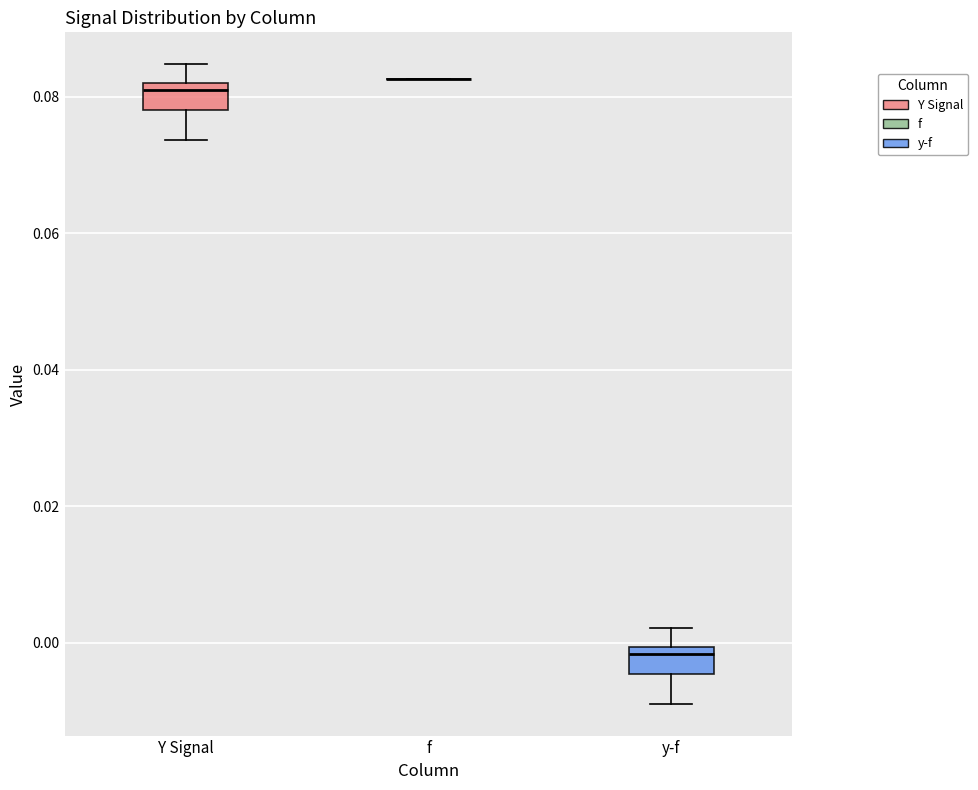

Where does the upper whisker of the box for Y Signal end on the y-axis? The values are not printed on the chart, so give them approximately, as read against the axis.

0.084